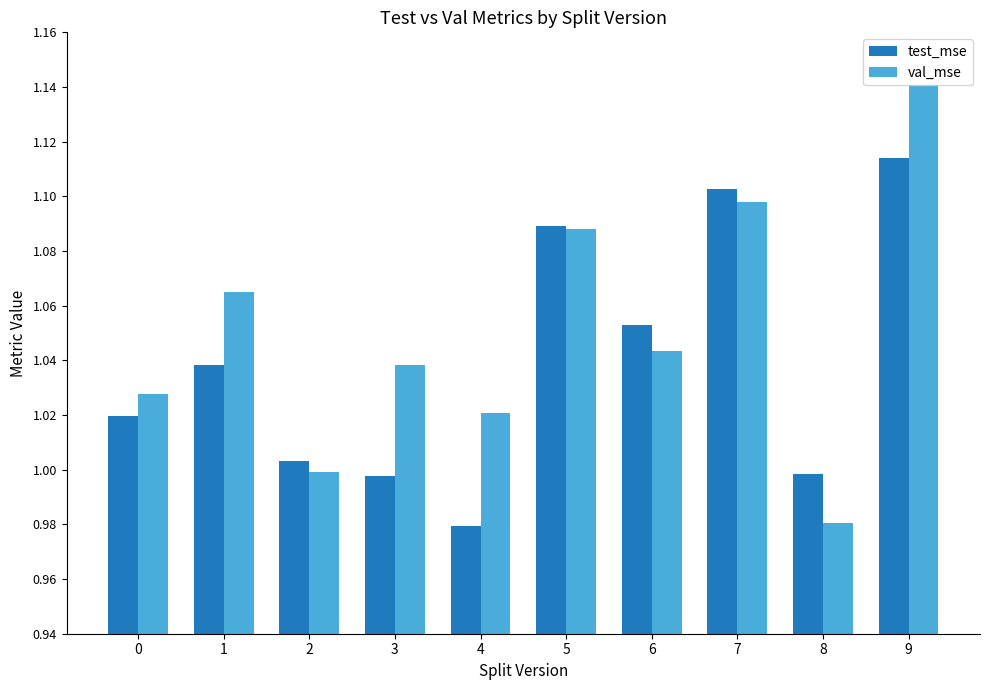

Are the bars grouped side by side (vs. stacked)?

Yes